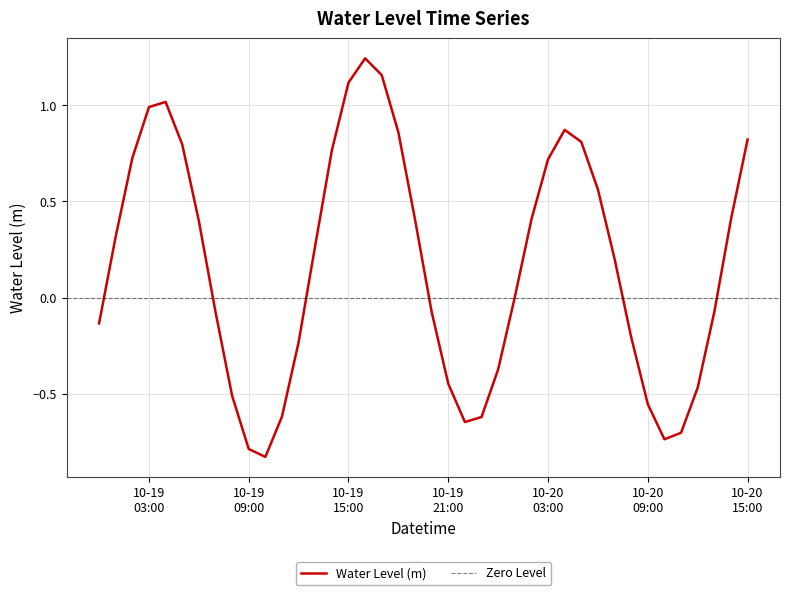

How many points are higher than both their immediate neighbors (excluding endpoints)?

3